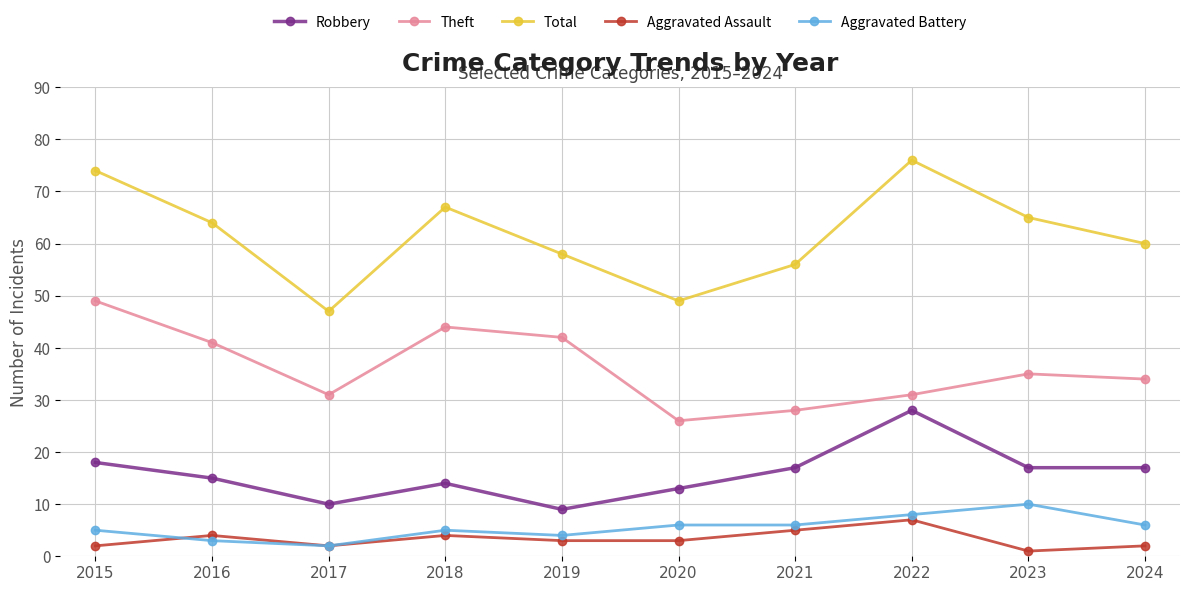

What is the average value of the Total series?

62